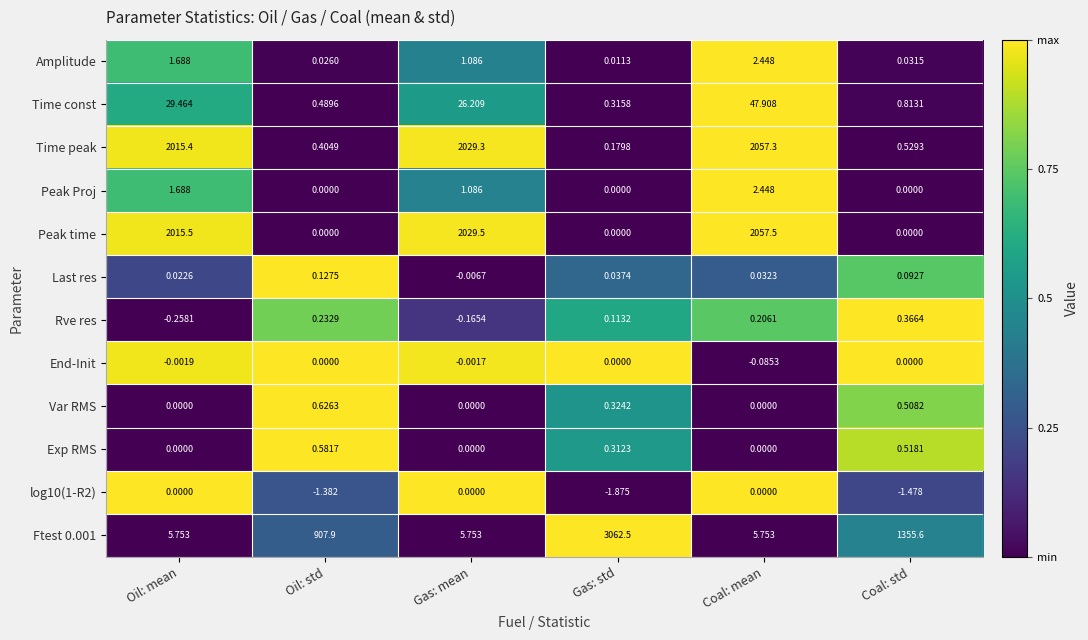

Which series has the largest total across all categories?

Time peak